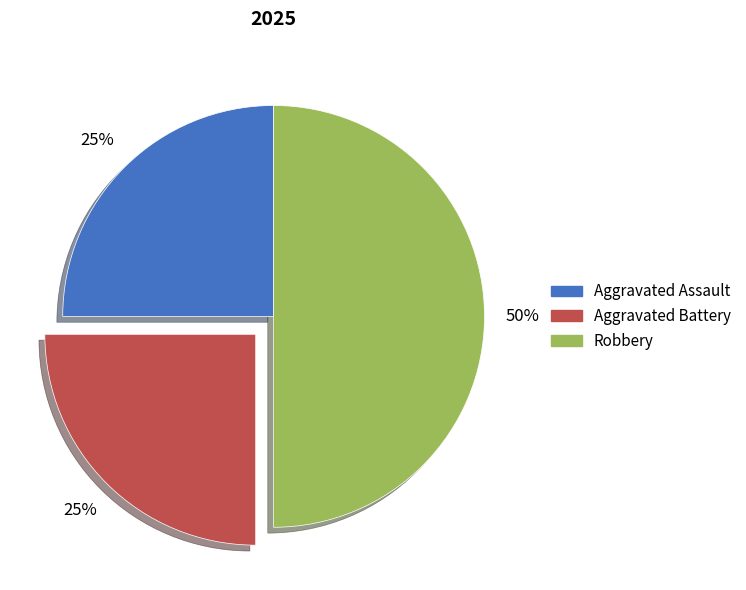

Does Aggravated Assault represent more than half of the total?

No